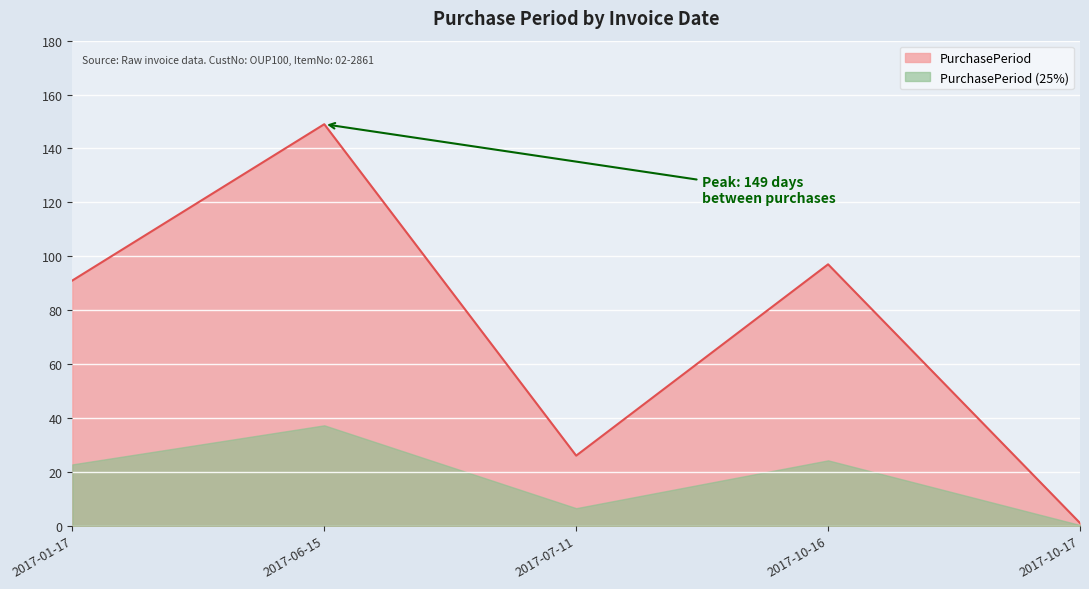

True or false: the data shows 60 at 2017-10-16.

False